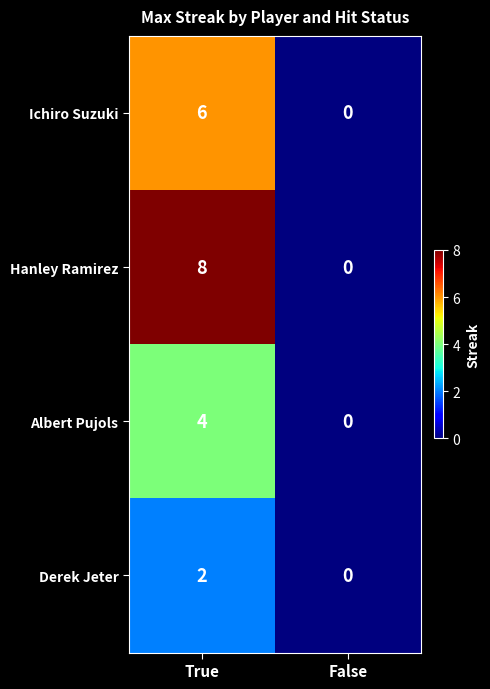

At True, list the series in order from largest to smallest.

Hanley Ramirez, Ichiro Suzuki, Albert Pujols, Derek Jeter